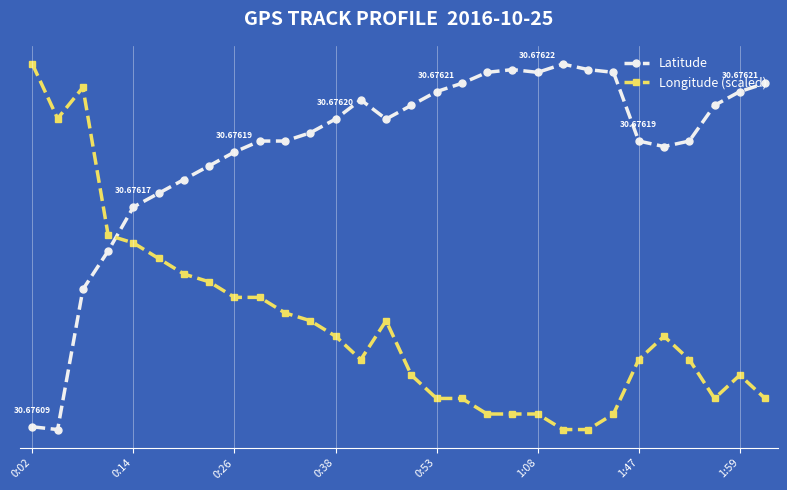

Does the chart have visible grid lines?

No